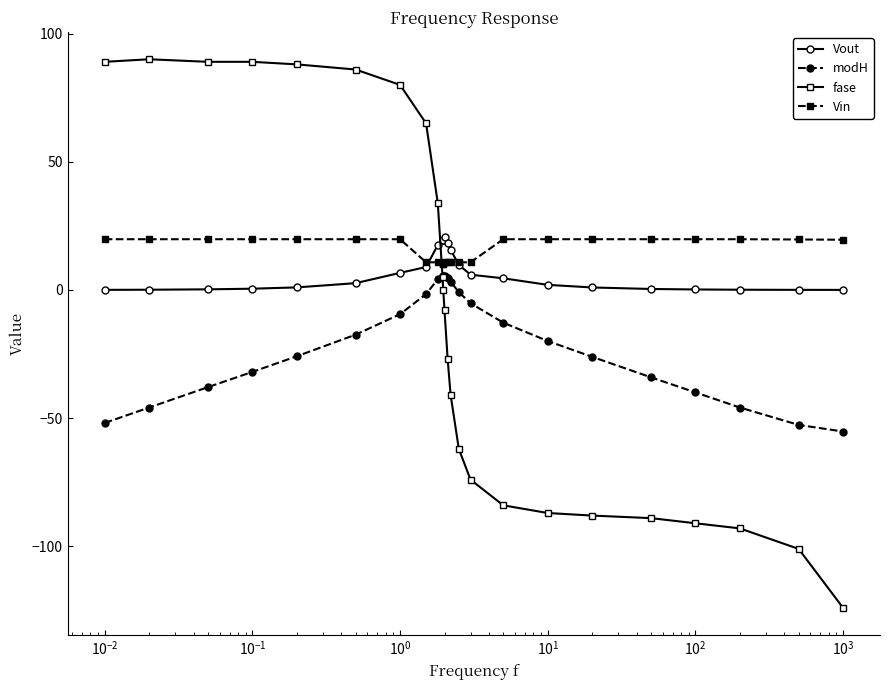

What is the maximum value shown in the chart?

90.0